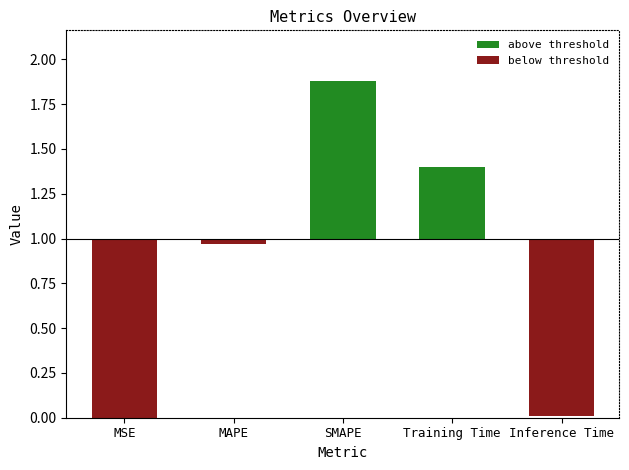

What is the label of the 4th bar from the right?

MAPE